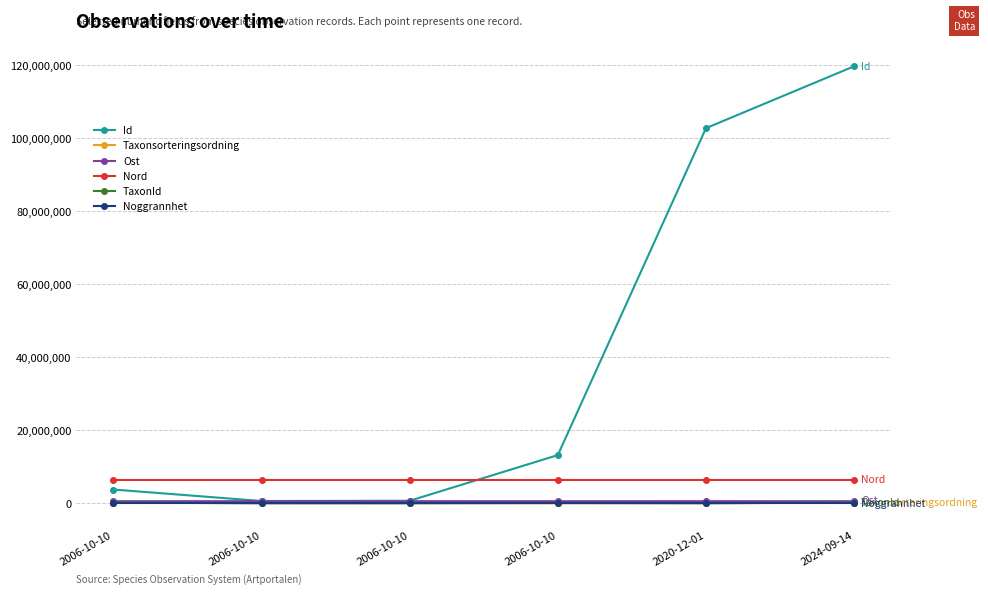

Which series has the widest spread of values?

Id